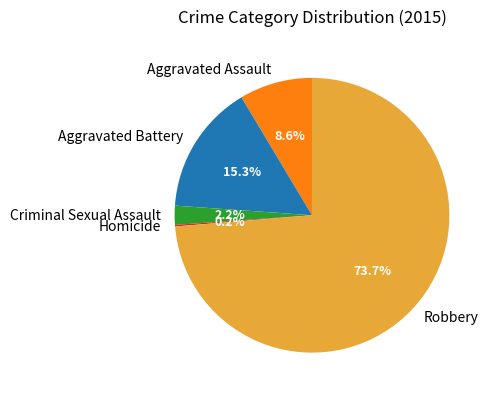

What is the largest slice in the pie chart?

Robbery